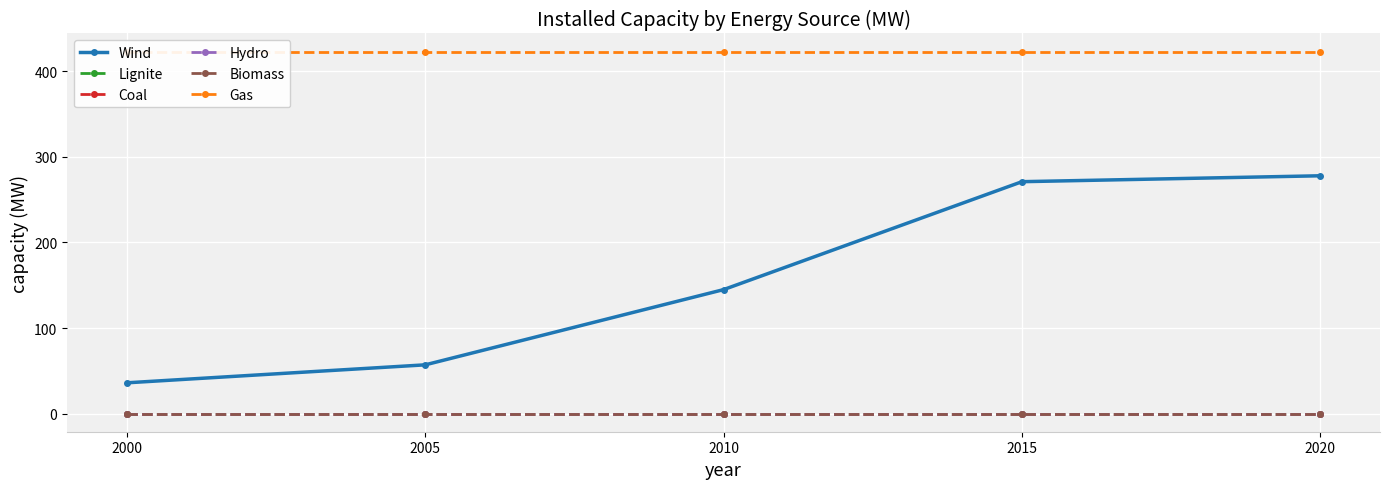

What are all the series names shown in the legend?

Wind, Lignite, Coal, Hydro, Biomass, Gas